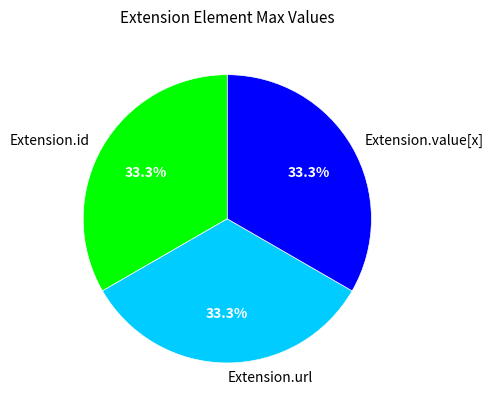

Approximately how many times larger is the value at Extension.id compared to Extension.value[x]?

1.0